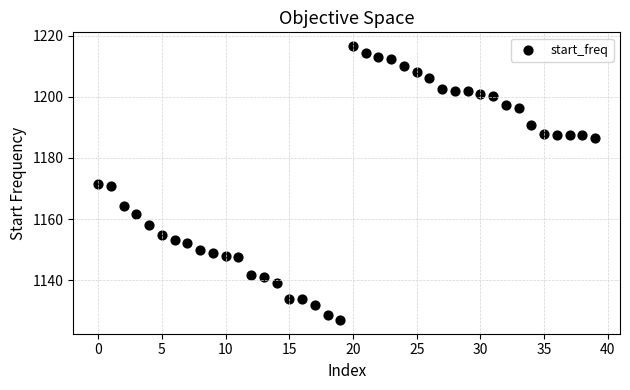

What is the range of Y values (max minus min)?

89.6